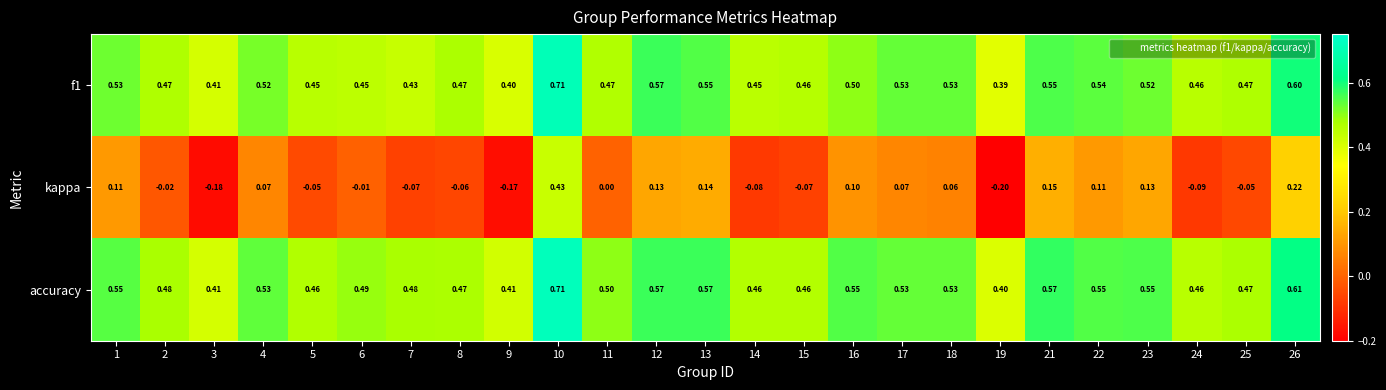

Which series has the largest total across all categories?

accuracy